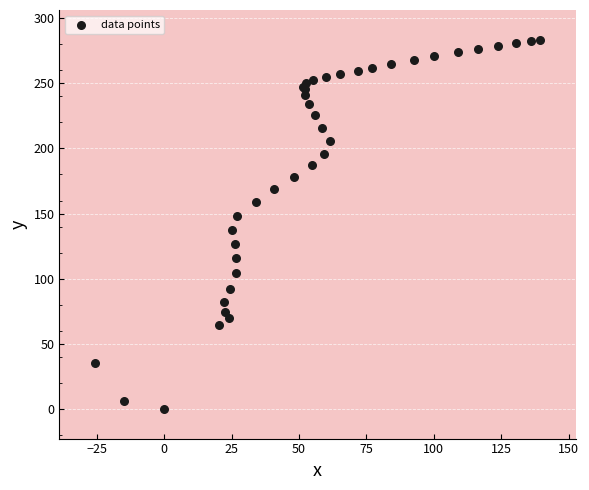

What Y value in the scatter plot is closest to 141?

137.4